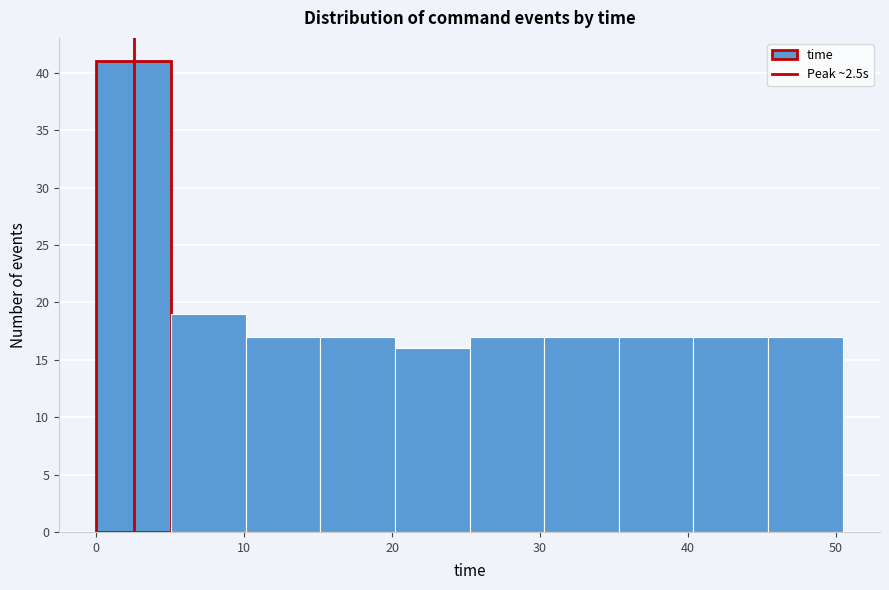

Reading left to right, list every bar in this chart as the range it spans on the x-axis followed by its height. Neither the bar edges nor the heights are printed on the chart, so give them approximately, as read against the axes.

0 to 5: 41
5 to 10: 19
10 to 15: 17
15 to 20: 17
20 to 25: 16
25 to 30: 17
30 to 35: 17
35 to 40: 17
40 to 45: 17
45 to 50: 17